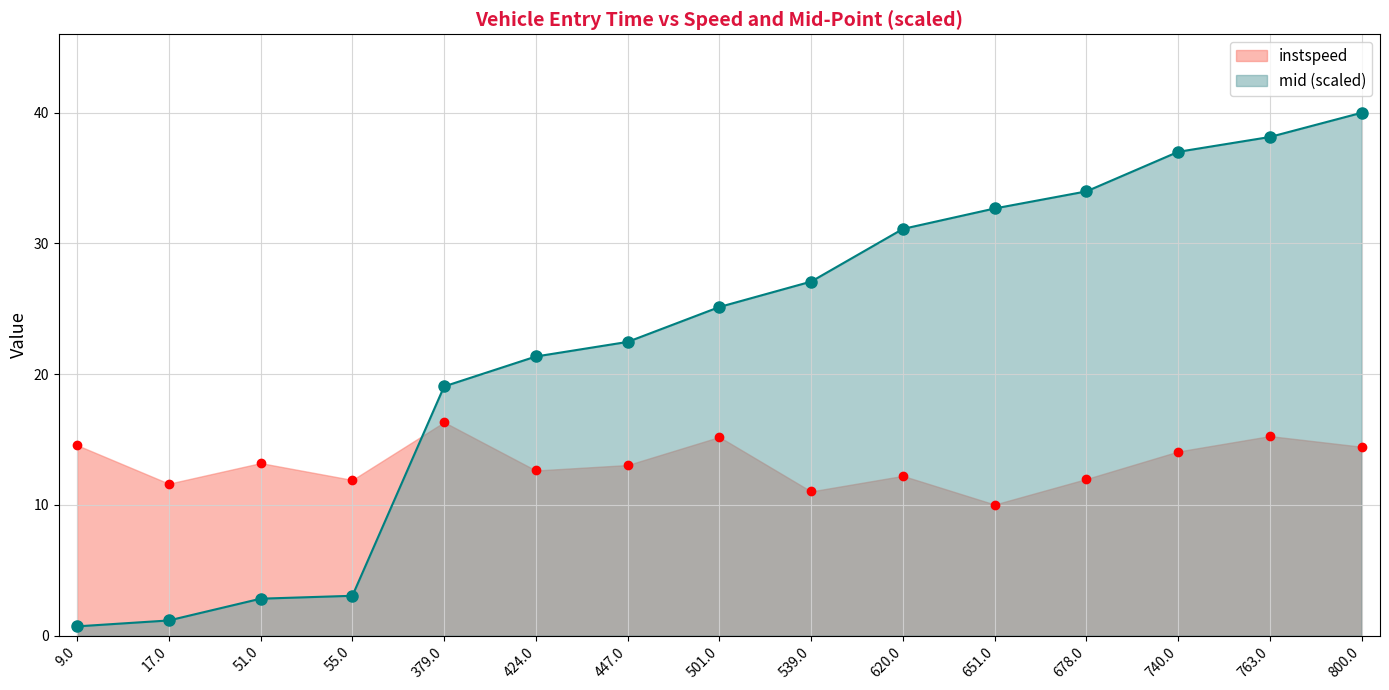

Reading left to right, extract all data points from this chart.

instspeed: 9.0=14.6	17.0=11.6	51.0=13.2	55.0=11.9	379.0=16.3	424.0=12.6	447.0=13.1	501.0=15.2	539.0=11.0	620.0=12.2	651.0=10.0	678.0=12.0	740.0=14.1	763.0=15.3	800.0=14.5
mid: 9.0=0.7	17.0=1.2	51.0=2.8	55.0=3.1	379.0=19.1	424.0=21.4	447.0=22.5	501.0=25.1	539.0=27.1	620.0=31.1	651.0=32.7	678.0=34.0	740.0=37.0	763.0=38.1	800.0=40.0